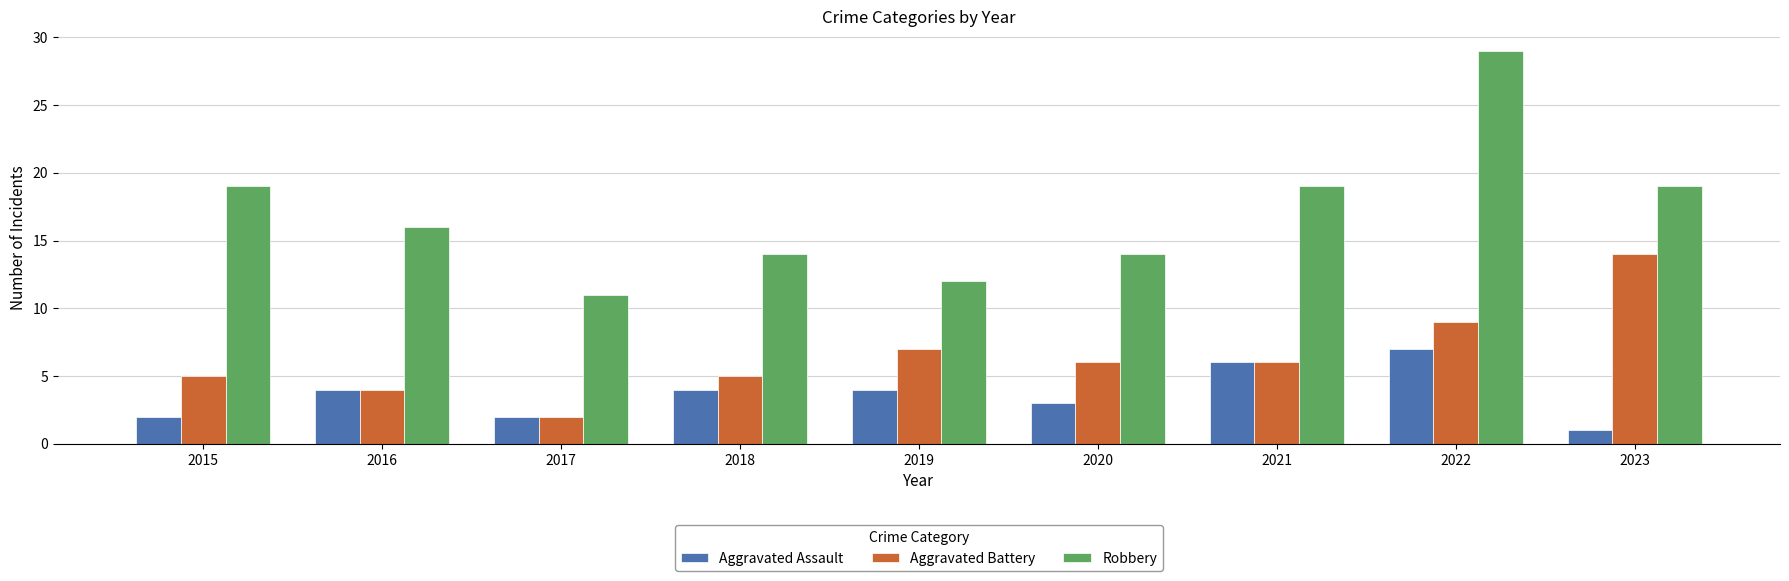

Reading left to right, transcribe all the data shown in this chart.

Aggravated Assault: 2	4	2	4	4	3	6	7	1
Aggravated Battery: 5	4	2	5	7	6	6	9	14
Robbery: 19	16	11	14	12	14	19	29	19